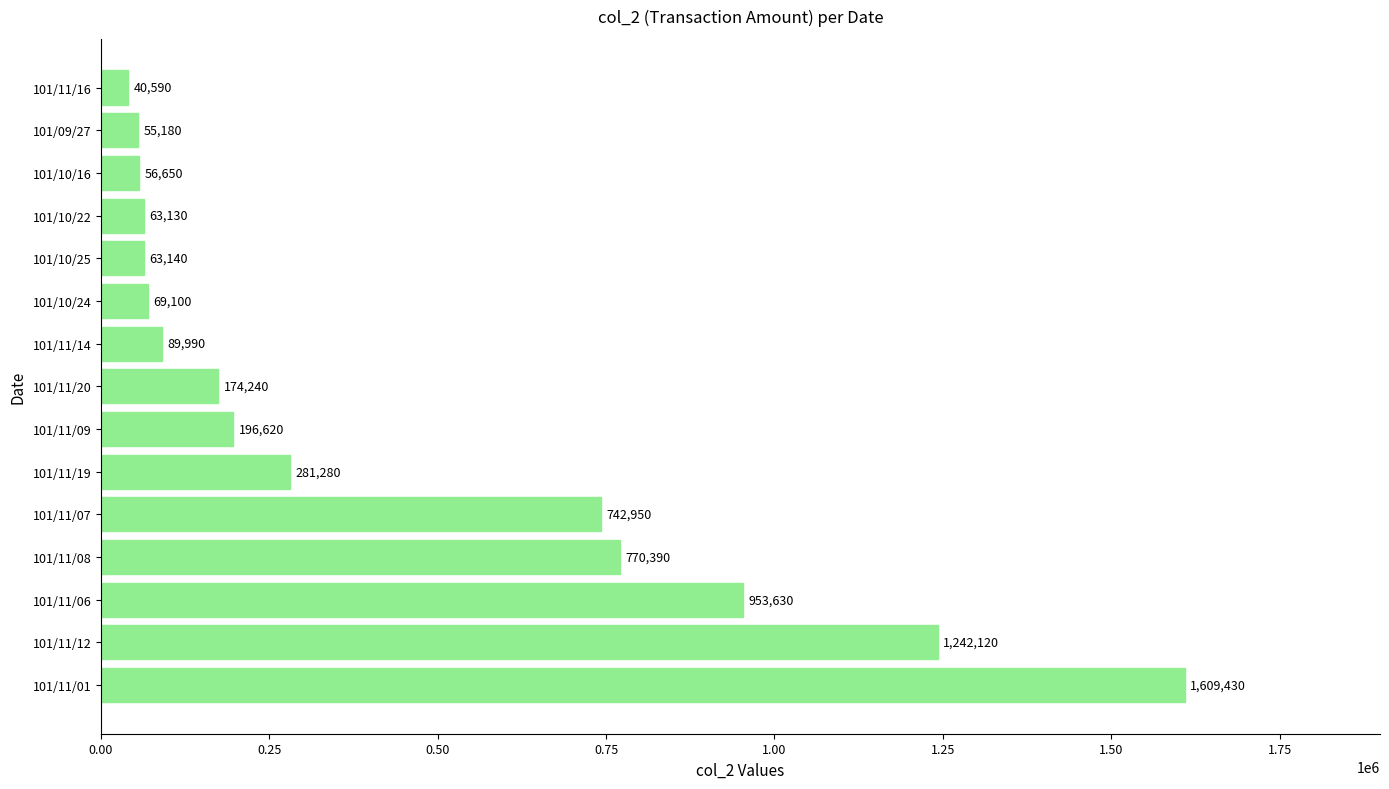

How many data points are less than 174240?

7